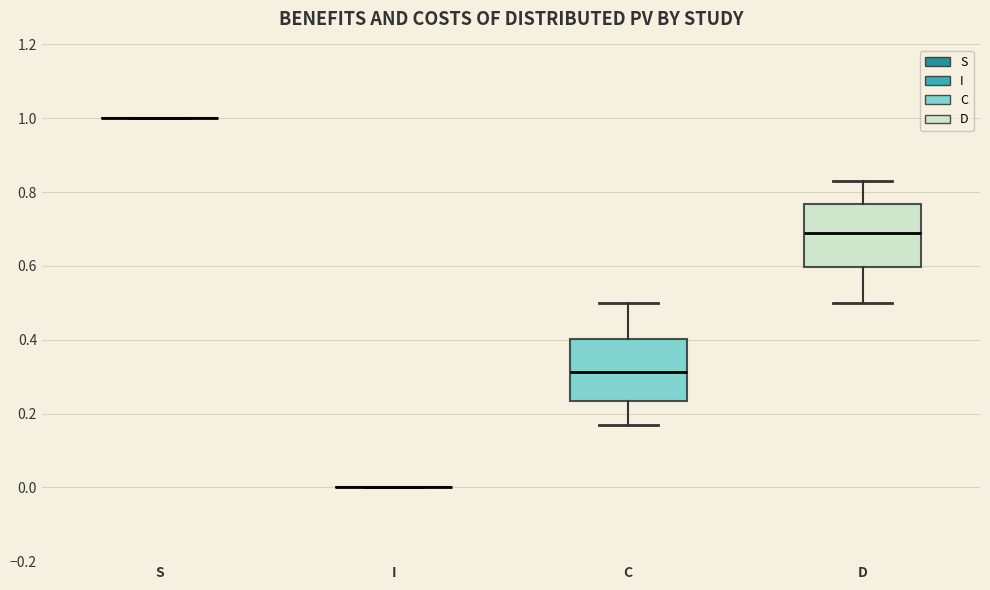

Reading left to right, read every box against the y-axis: the position of its median line, the range the box covers, and the ends of its whiskers. The values are not printed on the chart, so give them approximately, as read against the axis.

S: box collapsed to a line at 1.00, whiskers 1.00 to 1.00
I: box collapsed to a line at 0.00, whiskers 0.00 to 0.00
C: median 0.32, box 0.24 to 0.40, whiskers 0.16 to 0.50
D: median 0.68, box 0.60 to 0.76, whiskers 0.50 to 0.84